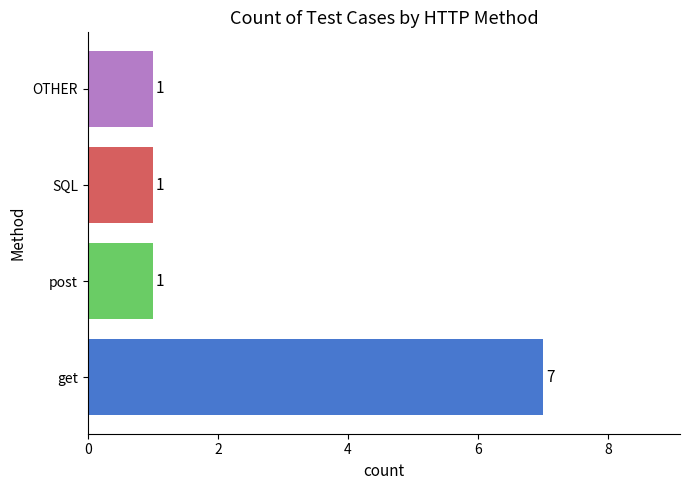

What is the ratio of the value at post to the value at OTHER?

1.0